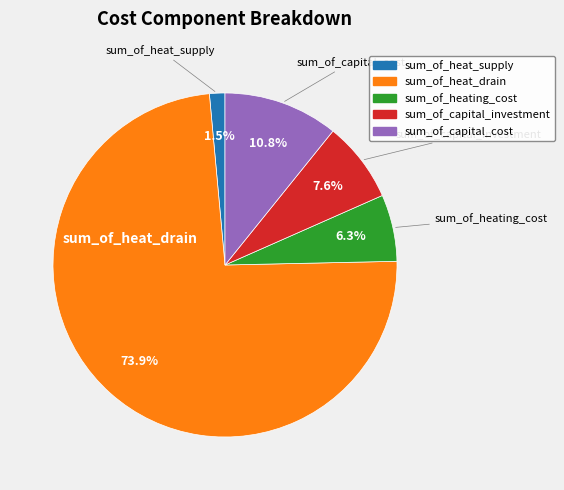

Which has a higher value, sum_of_heat_drain or sum_of_capital_investment?

sum_of_heat_drain